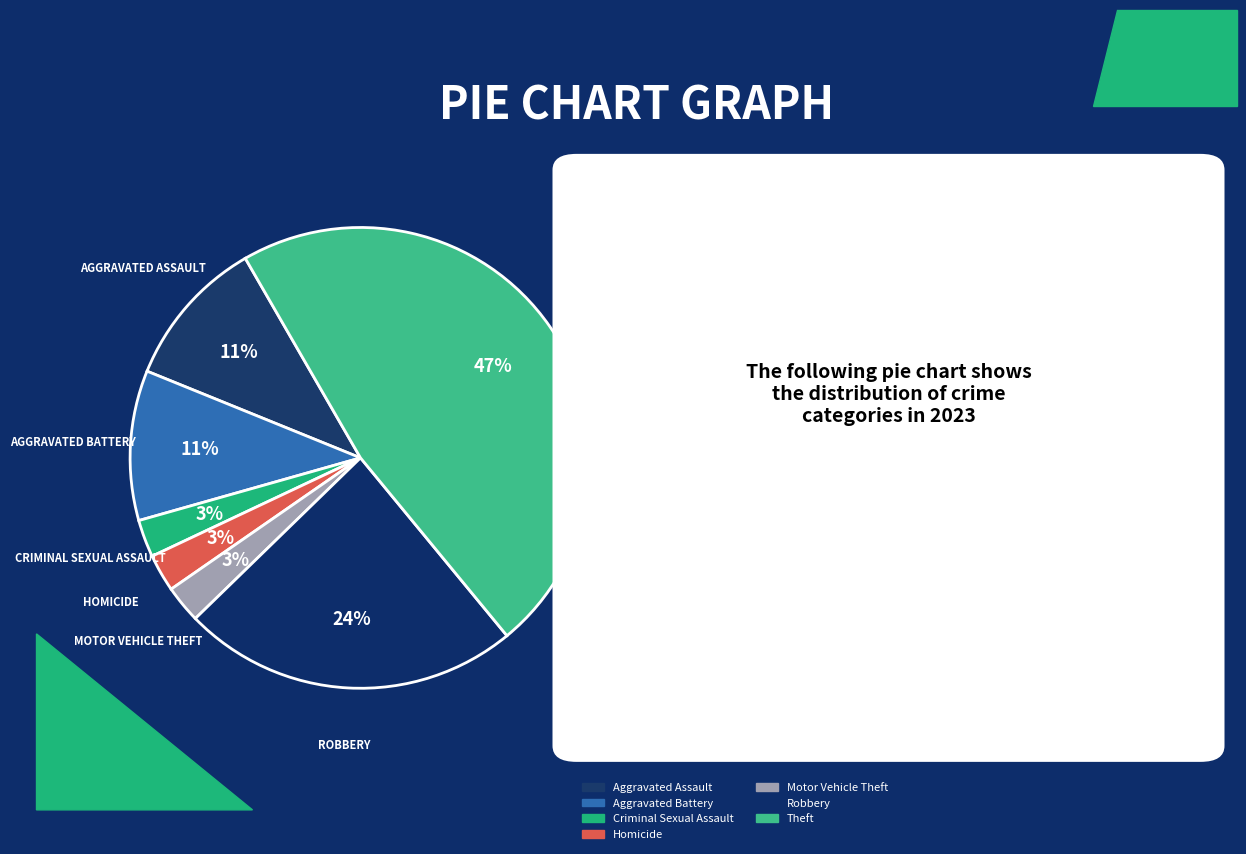

To the nearest percent, what portion does Robbery represent?

24%